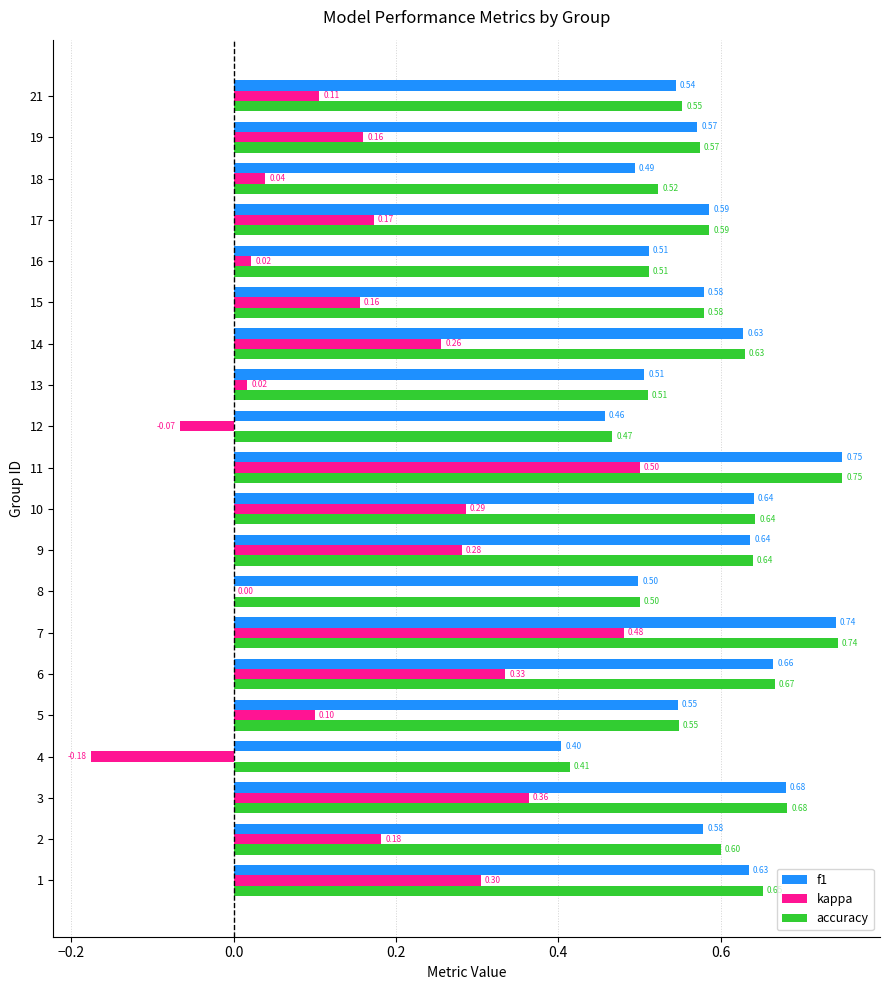

At which category is the sum across all series the highest?

11